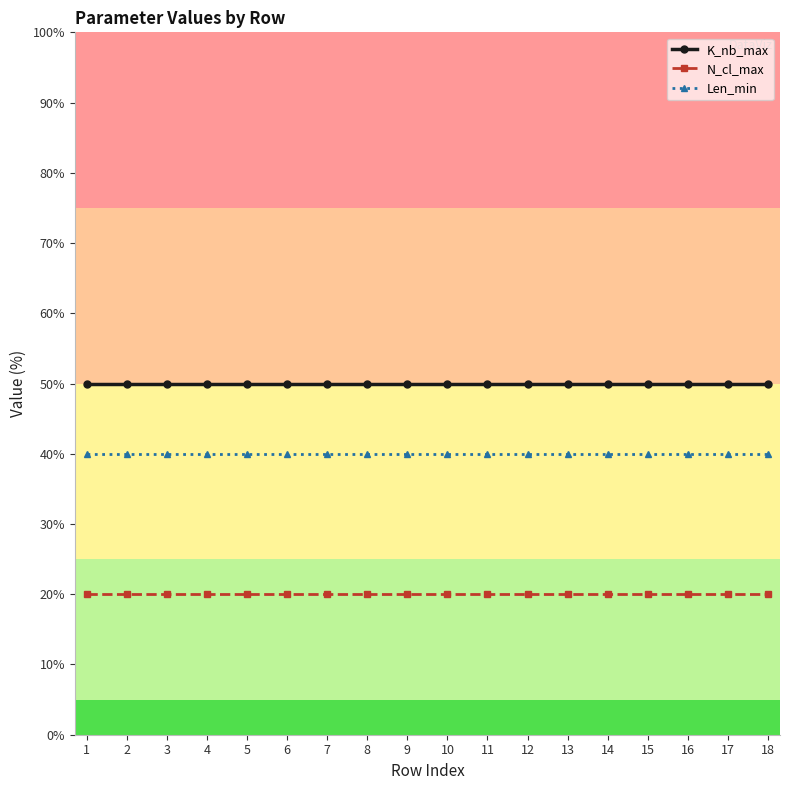

What is the spread (max minus min) of values at 11?

30